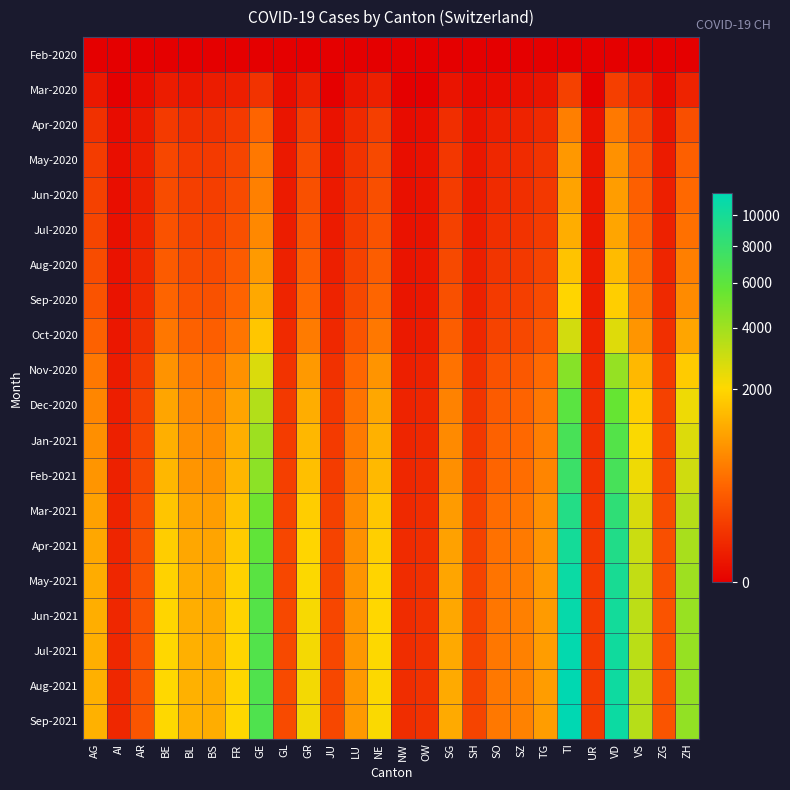

What is the total value across all series at BS?

11674